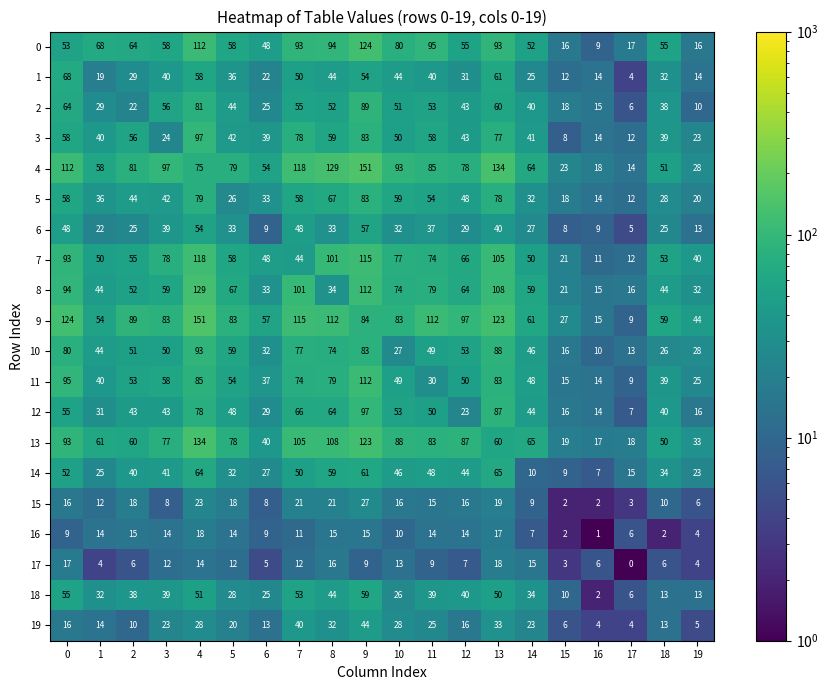

What is the difference between the second highest and minimum values in the 0 series?

103